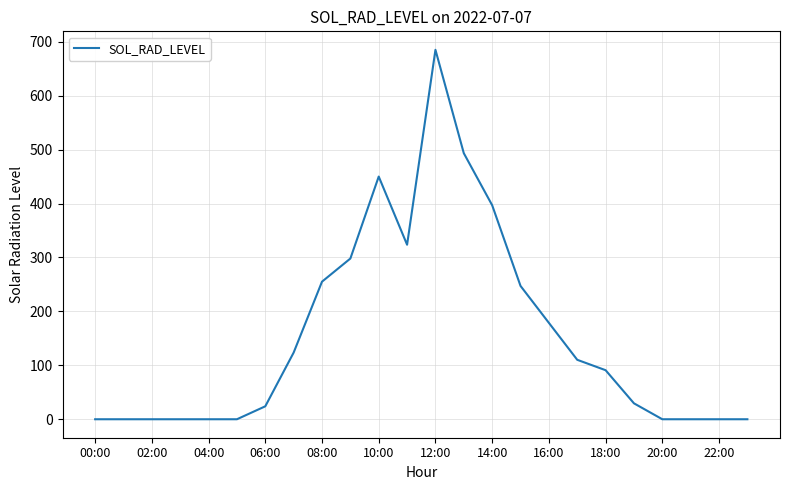

What is the difference between the maximum and minimum values?

685.1